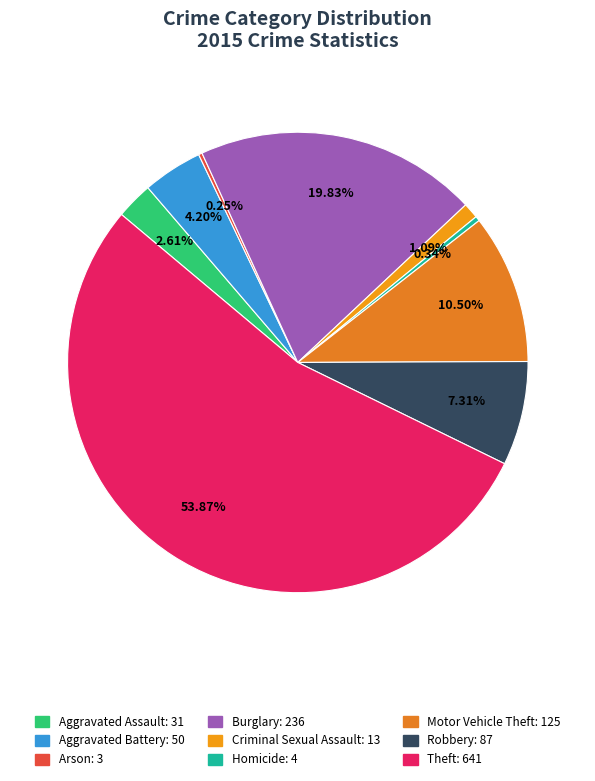

Combined, do Robbery and Criminal Sexual Assault account for over 50%?

No